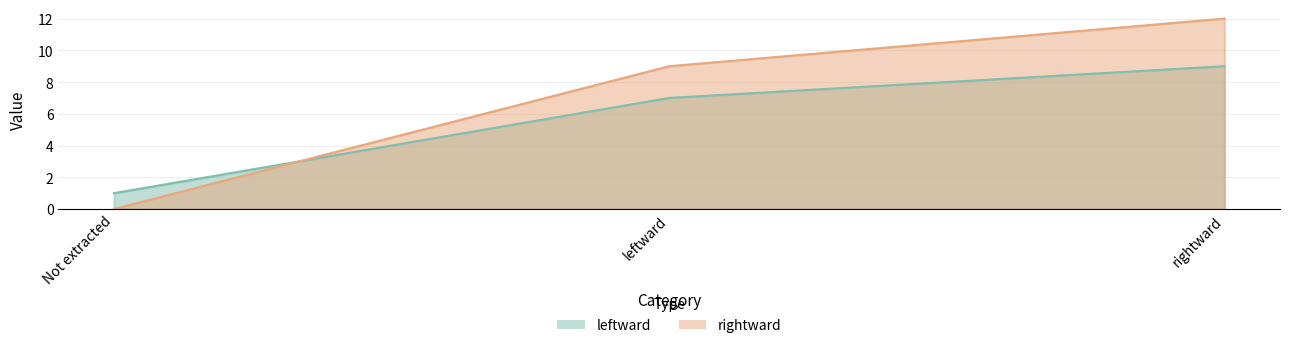

What is the maximum value for leftward?

9